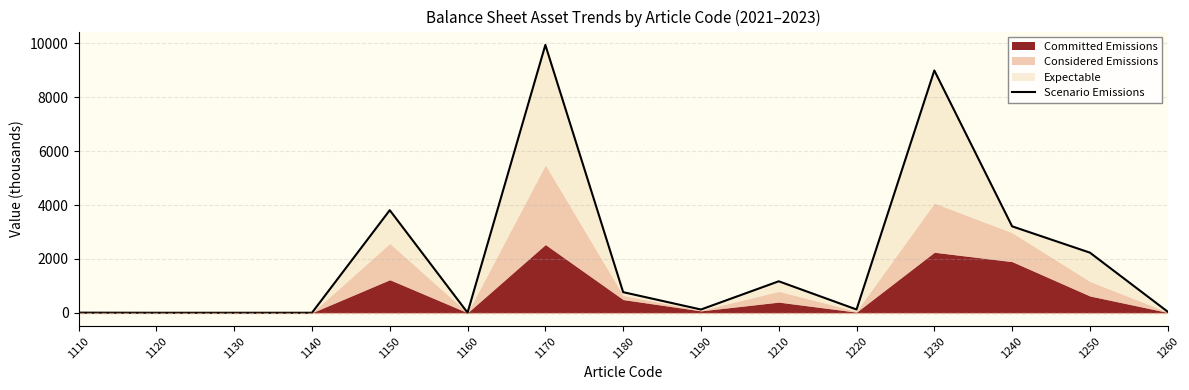

What is the value of the 13th point from the left?

3208.2